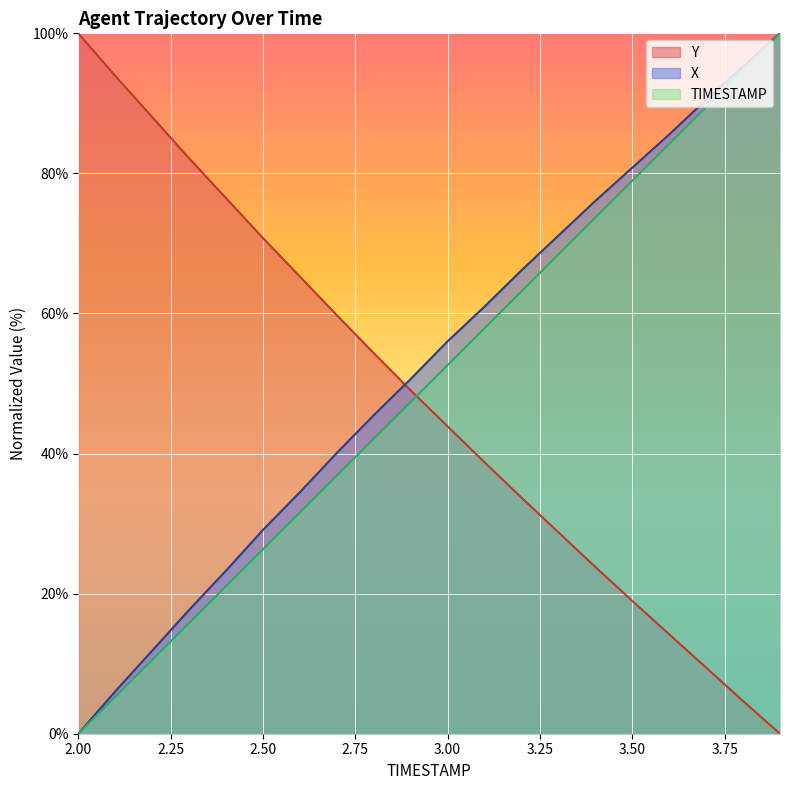

True or false: TIMESTAMP has a value of 36.8 at 2.7.

True